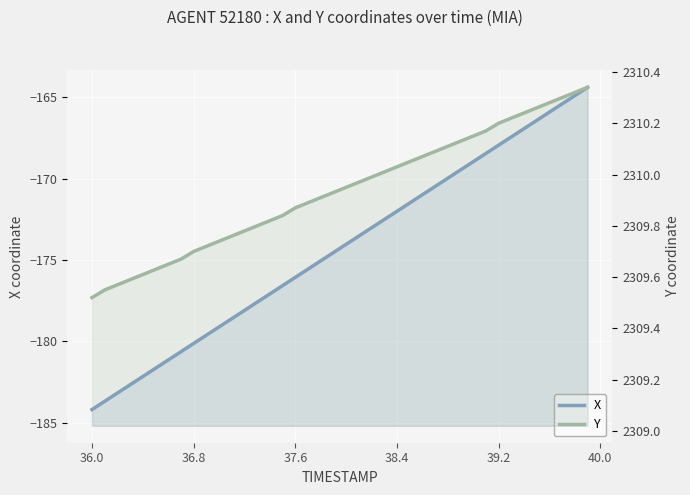

True or false: Y and X intersect in this chart.

False